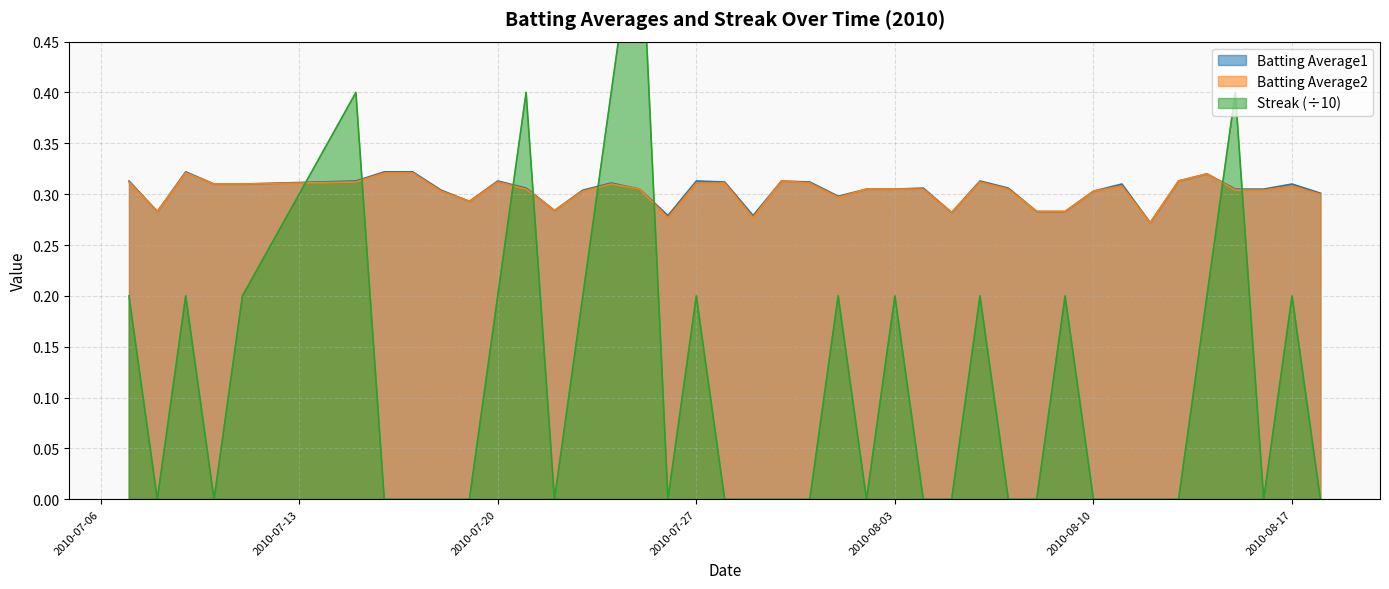

How many lines are shown in the chart?

3